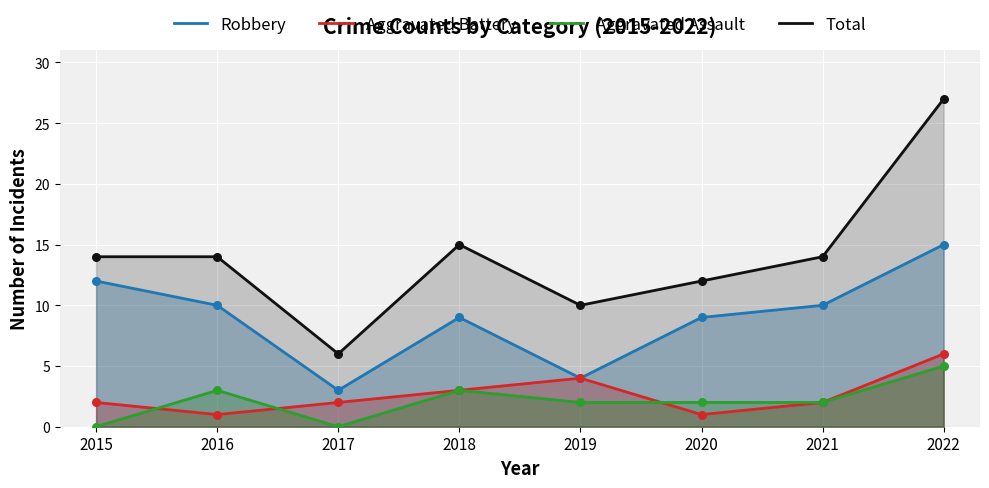

Which series has the largest Y range (max minus min)?

Total